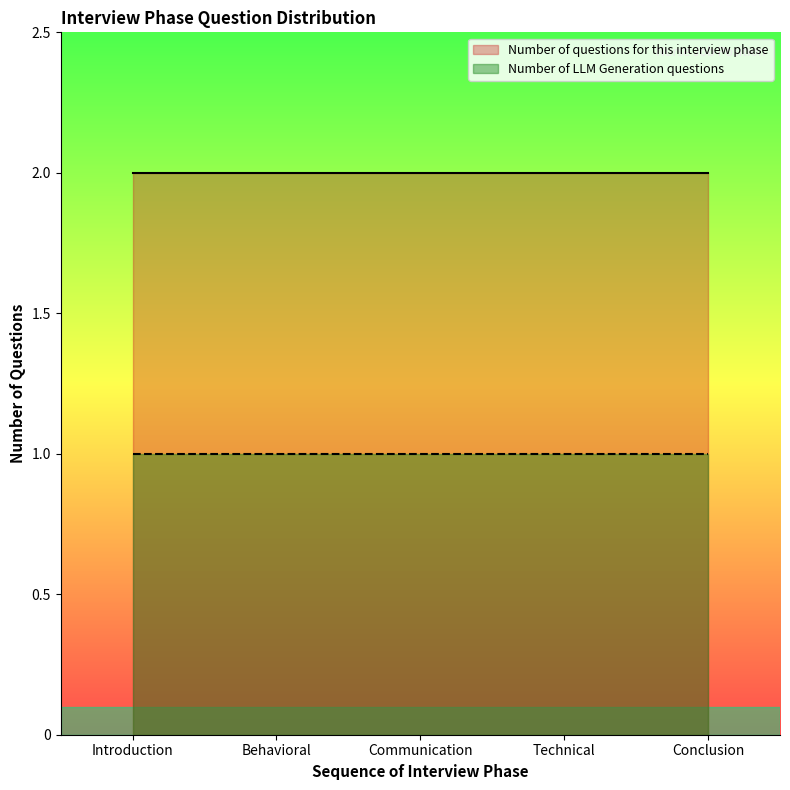

Which series has the largest total across all categories?

Number of questions for this interview phase